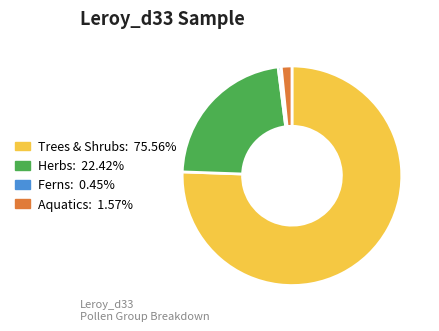

Which category has the biggest portion of the pie?

Trees & Shrubs